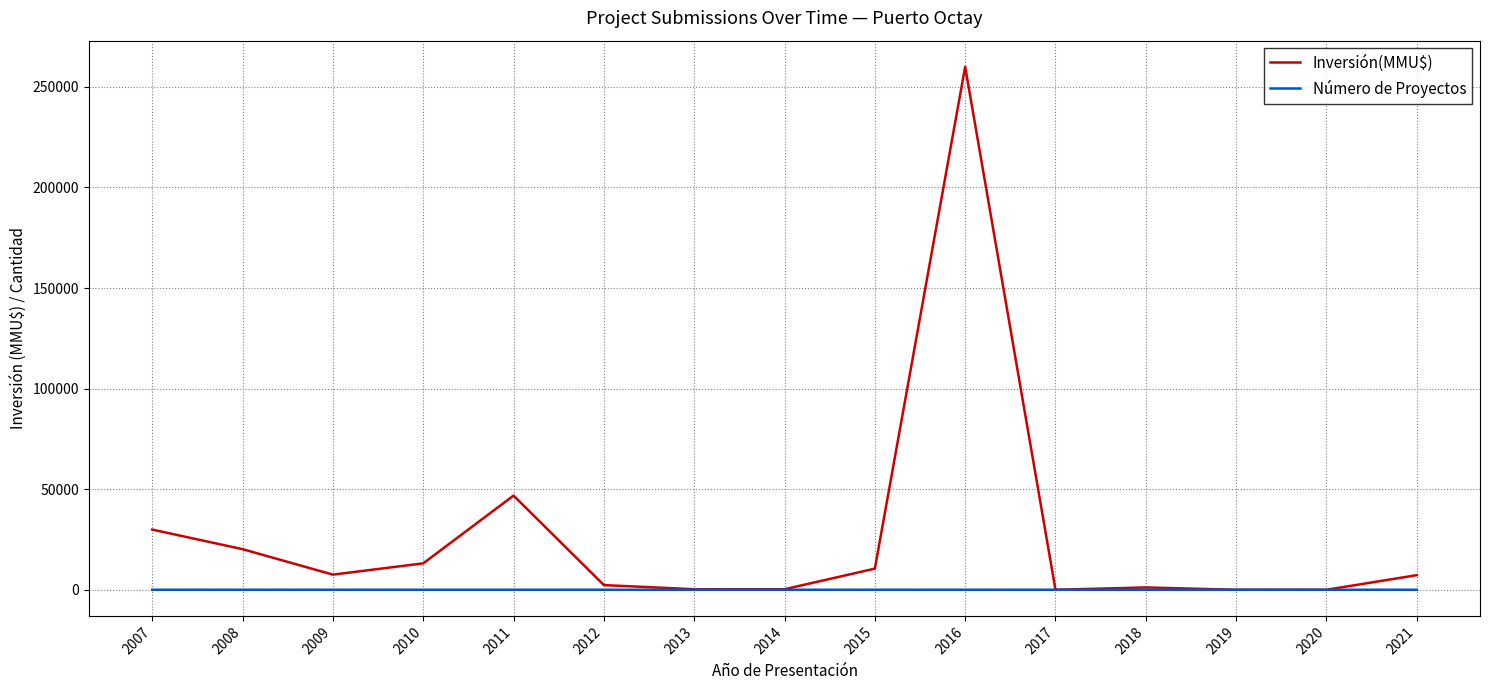

The value of Inversión(MMU$) at 2017 is -121430. True or false?

False